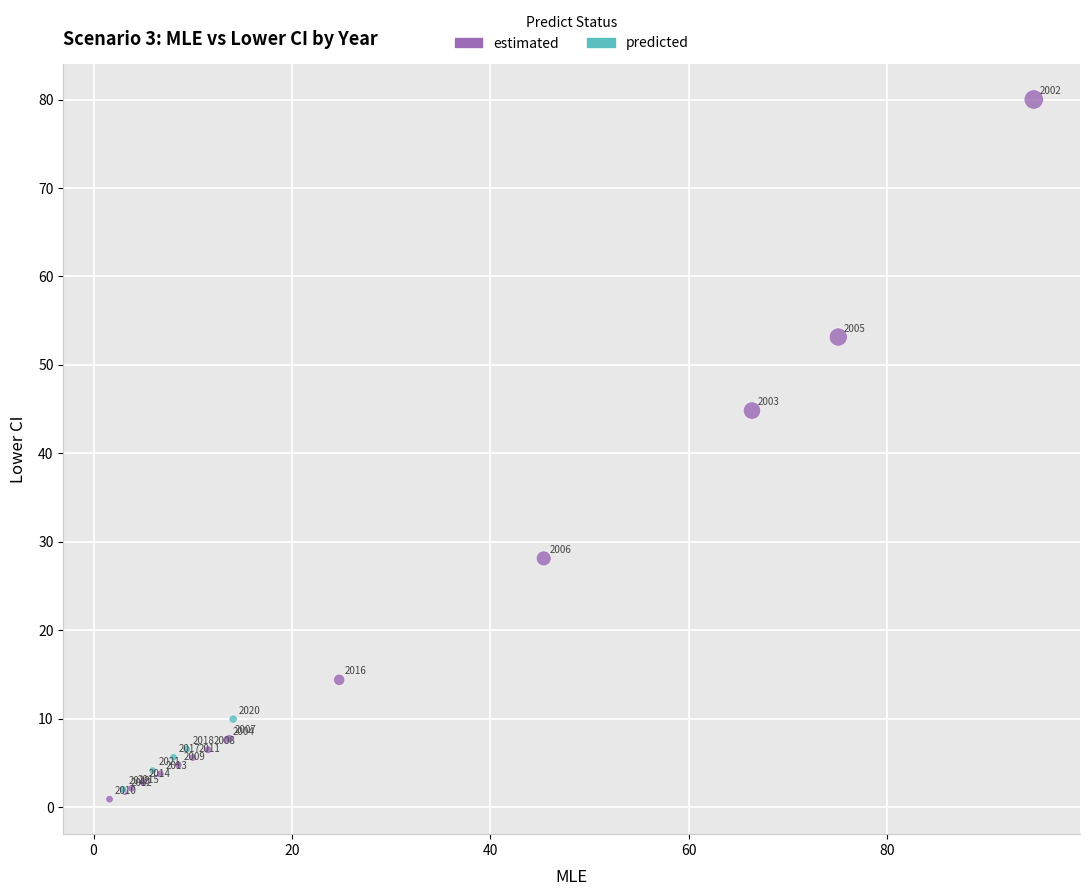

Which series contains the lowest Y value?

estimated